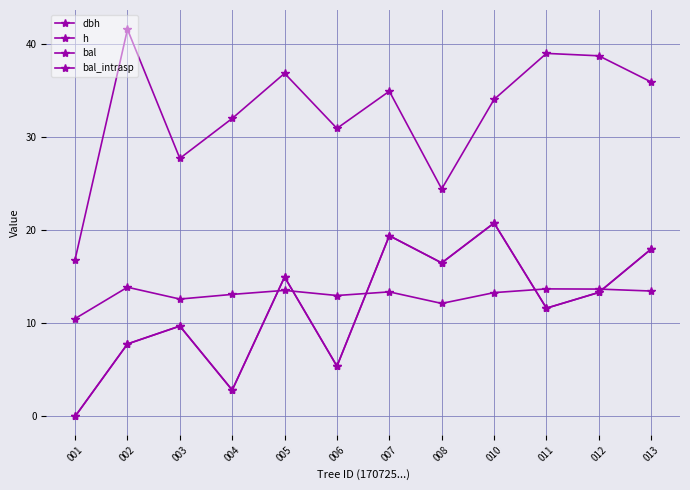

Is this an area chart (filled region under the line)?

No